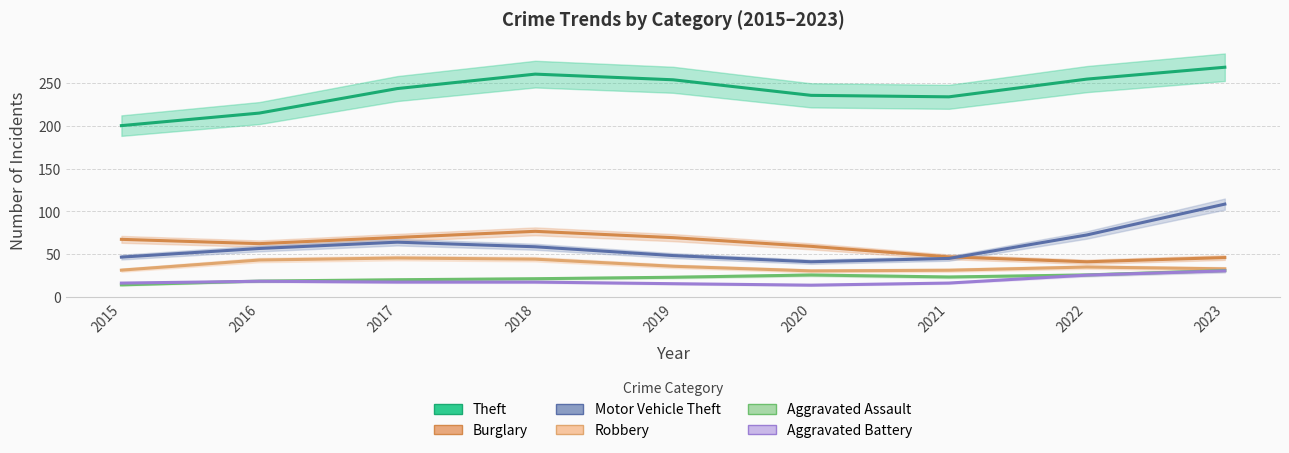

Between 2016 and 2015, which is larger?

2016